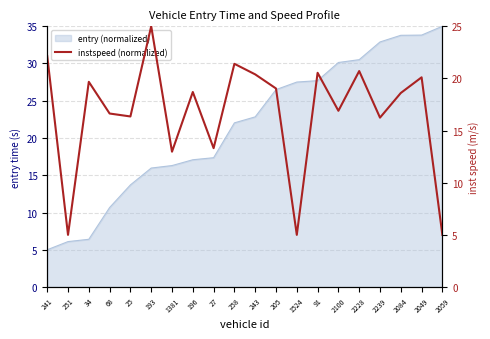

Reading right to left, transcribe all the data shown in this chart.

5.0	20.1	18.6	16.2	20.7	16.9	20.5	5.0	19.0	20.4	21.4	13.3	18.7	13.0	25.0	16.4	16.6	19.7	5.0	22.1